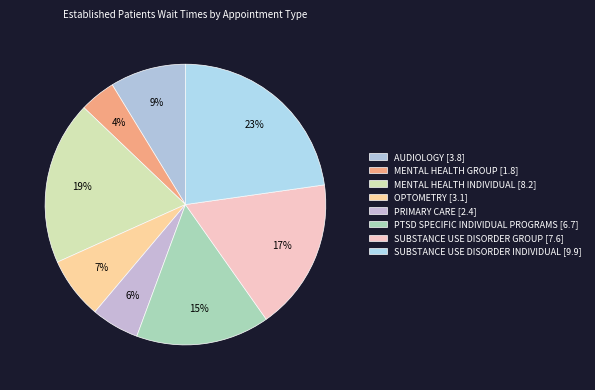

To the nearest percent, what is the difference between the largest and smallest slice percentages?

19%